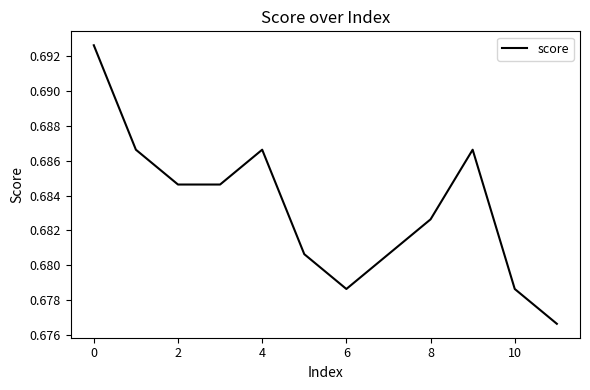

At which category does the chart reach its peak across all series?

0